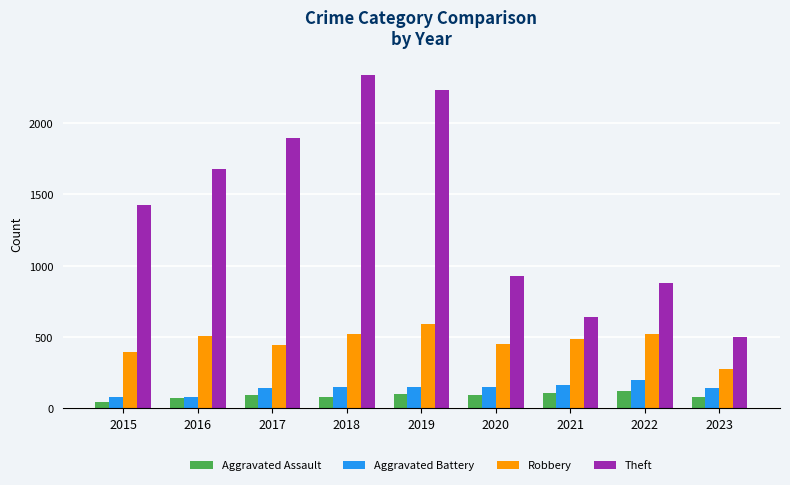

Is the value of Theft at 2015 greater than the value of Robbery at 2018?

Yes